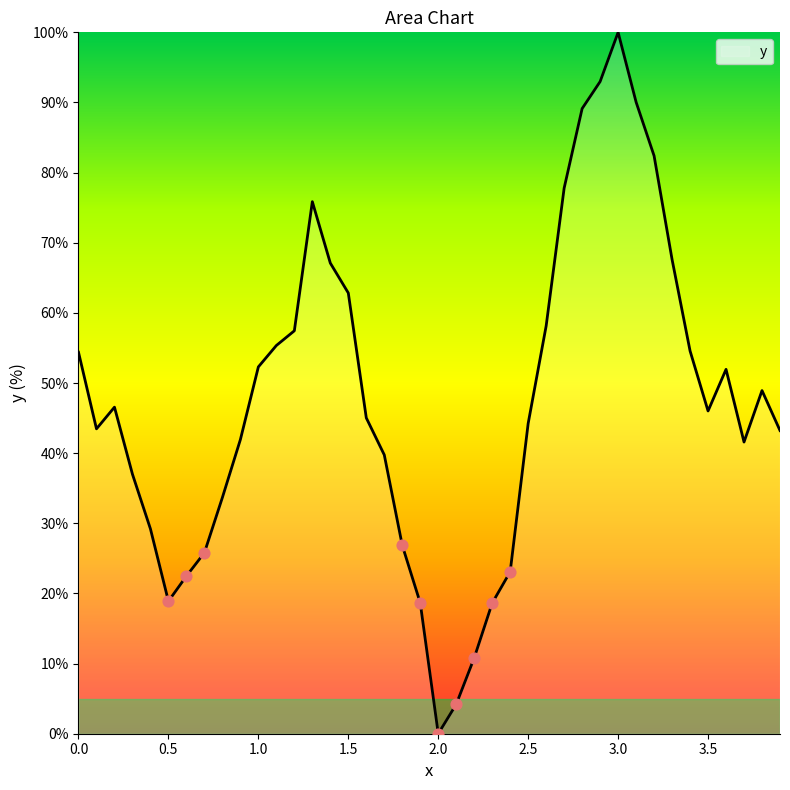

What is the difference between the maximum and minimum values?

100.0